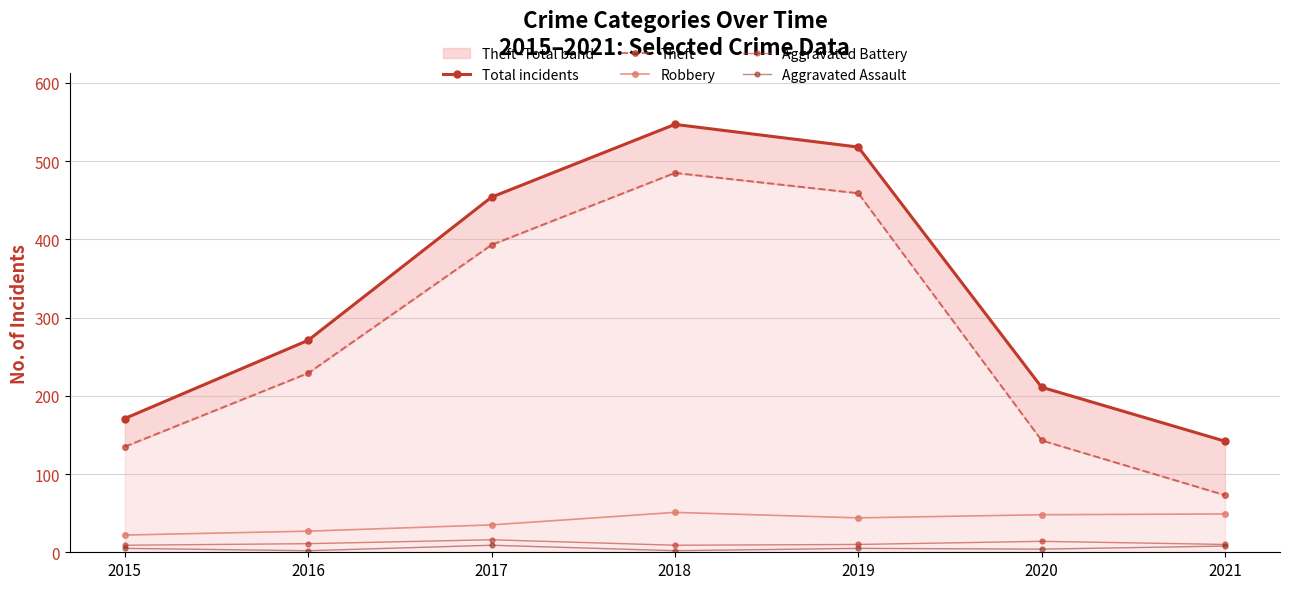

True or false: Total incidents has more than 1 interior local peaks.

False